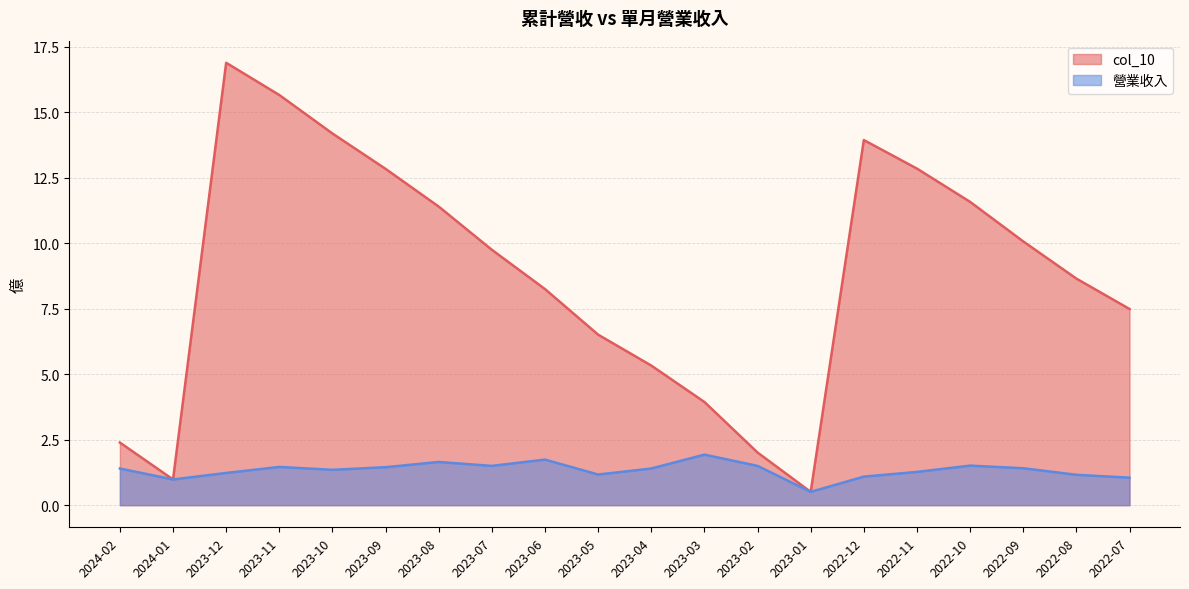

True or false: col_10 has more than 2 interior local peaks.

False